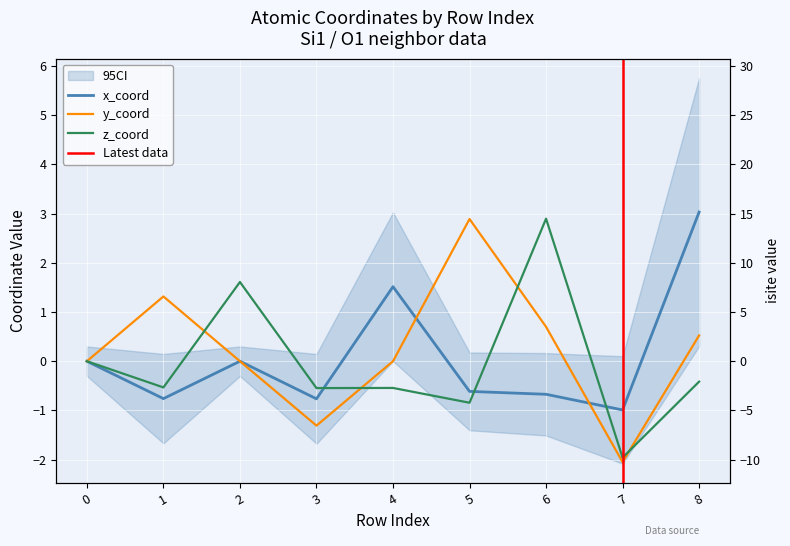

Reading left to right, transcribe all the data shown in this chart.

x_coord: 0=0.0	1=-0.8	2=0.0	3=-0.8	4=1.5	5=-0.6	6=-0.7	7=-1.0	8=3.0
z_coord: 0=0.0	1=-0.5	2=1.6	3=-0.5	4=-0.5	5=-0.8	6=2.9	7=-2.0	8=-0.4
y_coord: 0=0.0	1=1.3	2=0.0	3=-1.3	4=0.0	5=2.9	6=0.7	7=-2.0	8=0.5